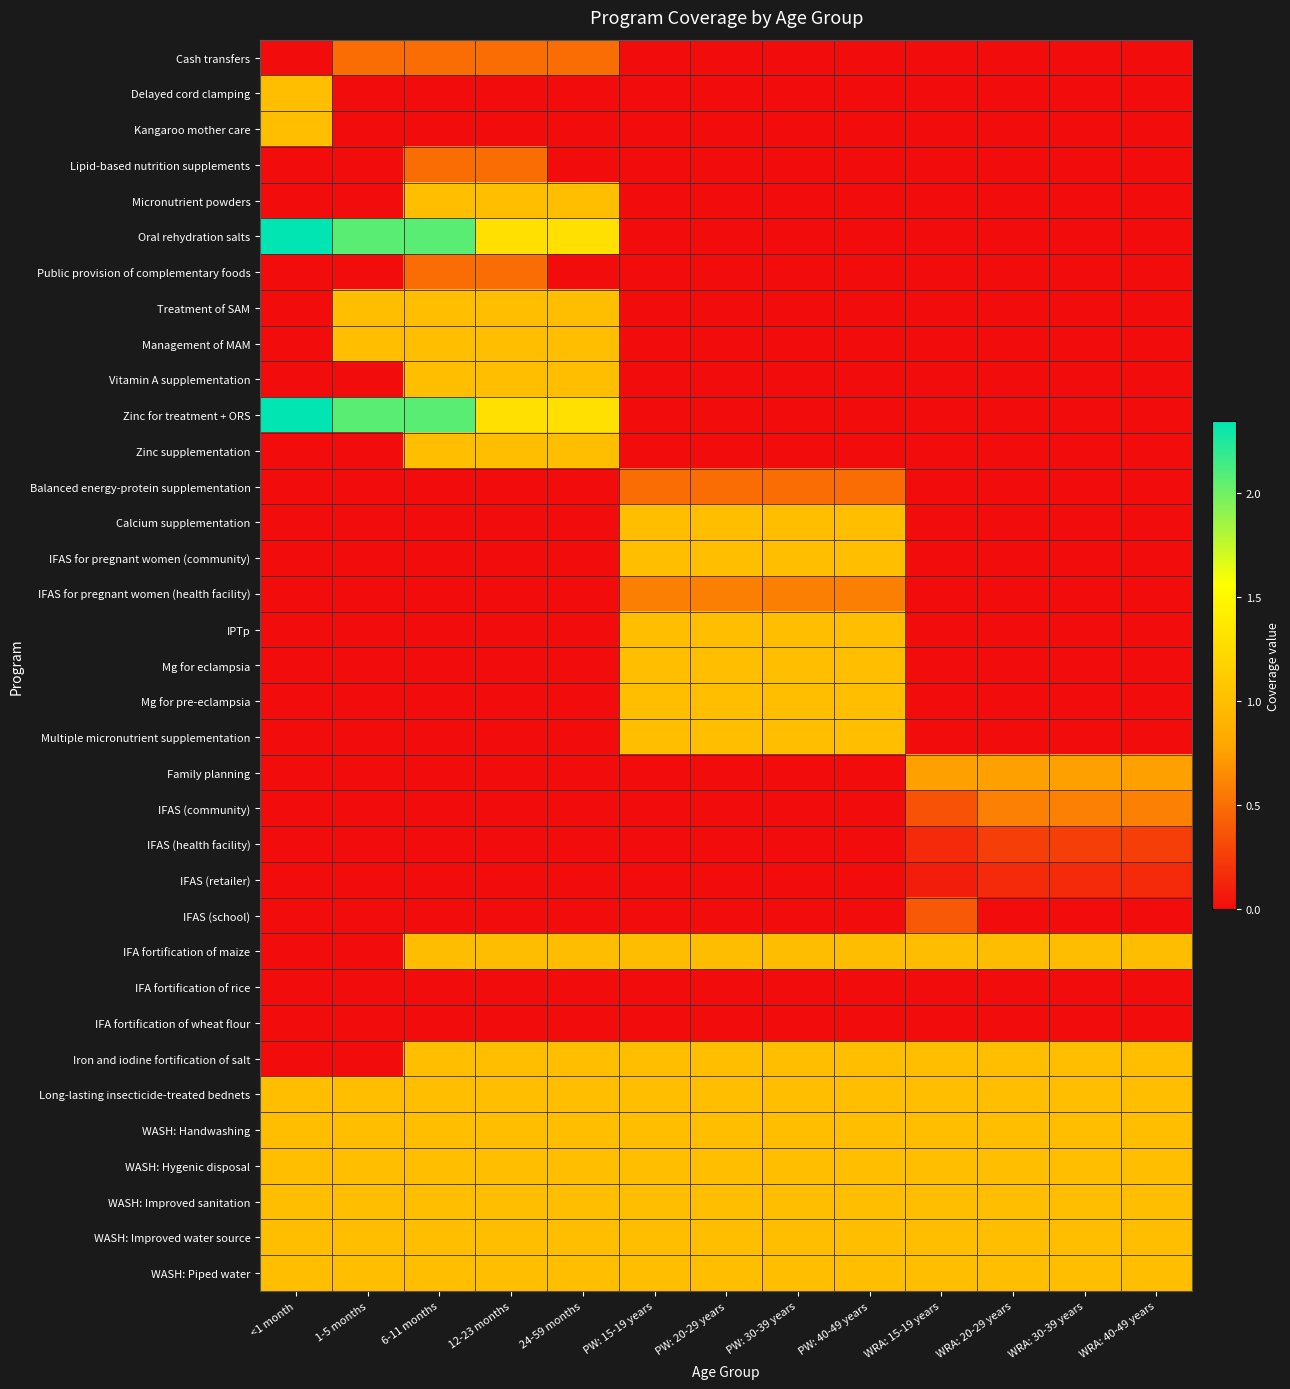

Reading left to right, extract all data points from this chart.

Cash transfers: <1 month=0.0	1-5 months=0.5	6-11 months=0.5	12-23 months=0.5	24-59 months=0.5	PW: 15-19 years=0.0	PW: 20-29 years=0.0	PW: 30-39 years=0.0	PW: 40-49 years=0.0	WRA: 15-19 years=0.0	WRA: 20-29 years=0.0	WRA: 30-39 years=0.0	WRA: 40-49 years=0.0
Delayed cord clamping: <1 month=1.0	1-5 months=0.0	6-11 months=0.0	12-23 months=0.0	24-59 months=0.0	PW: 15-19 years=0.0	PW: 20-29 years=0.0	PW: 30-39 years=0.0	PW: 40-49 years=0.0	WRA: 15-19 years=0.0	WRA: 20-29 years=0.0	WRA: 30-39 years=0.0	WRA: 40-49 years=0.0
Kangaroo mother care: <1 month=1.0	1-5 months=0.0	6-11 months=0.0	12-23 months=0.0	24-59 months=0.0	PW: 15-19 years=0.0	PW: 20-29 years=0.0	PW: 30-39 years=0.0	PW: 40-49 years=0.0	WRA: 15-19 years=0.0	WRA: 20-29 years=0.0	WRA: 30-39 years=0.0	WRA: 40-49 years=0.0
Lipid-based nutrition supplements: <1 month=0.0	1-5 months=0.0	6-11 months=0.5	12-23 months=0.5	24-59 months=0.0	PW: 15-19 years=0.0	PW: 20-29 years=0.0	PW: 30-39 years=0.0	PW: 40-49 years=0.0	WRA: 15-19 years=0.0	WRA: 20-29 years=0.0	WRA: 30-39 years=0.0	WRA: 40-49 years=0.0
Micronutrient powders: <1 month=0.0	1-5 months=0.0	6-11 months=1.0	12-23 months=1.0	24-59 months=1.0	PW: 15-19 years=0.0	PW: 20-29 years=0.0	PW: 30-39 years=0.0	PW: 40-49 years=0.0	WRA: 15-19 years=0.0	WRA: 20-29 years=0.0	WRA: 30-39 years=0.0	WRA: 40-49 years=0.0
Oral rehydration salts: <1 month=2.3	1-5 months=2.1	6-11 months=2.1	12-23 months=1.3	24-59 months=1.3	PW: 15-19 years=0.0	PW: 20-29 years=0.0	PW: 30-39 years=0.0	PW: 40-49 years=0.0	WRA: 15-19 years=0.0	WRA: 20-29 years=0.0	WRA: 30-39 years=0.0	WRA: 40-49 years=0.0
Public provision of complementary foods: <1 month=0.0	1-5 months=0.0	6-11 months=0.5	12-23 months=0.5	24-59 months=0.0	PW: 15-19 years=0.0	PW: 20-29 years=0.0	PW: 30-39 years=0.0	PW: 40-49 years=0.0	WRA: 15-19 years=0.0	WRA: 20-29 years=0.0	WRA: 30-39 years=0.0	WRA: 40-49 years=0.0
Treatment of SAM: <1 month=0.0	1-5 months=1.0	6-11 months=1.0	12-23 months=1.0	24-59 months=1.0	PW: 15-19 years=0.0	PW: 20-29 years=0.0	PW: 30-39 years=0.0	PW: 40-49 years=0.0	WRA: 15-19 years=0.0	WRA: 20-29 years=0.0	WRA: 30-39 years=0.0	WRA: 40-49 years=0.0
Management of MAM: <1 month=0.0	1-5 months=1.0	6-11 months=1.0	12-23 months=1.0	24-59 months=1.0	PW: 15-19 years=0.0	PW: 20-29 years=0.0	PW: 30-39 years=0.0	PW: 40-49 years=0.0	WRA: 15-19 years=0.0	WRA: 20-29 years=0.0	WRA: 30-39 years=0.0	WRA: 40-49 years=0.0
Vitamin A supplementation: <1 month=0.0	1-5 months=0.0	6-11 months=1.0	12-23 months=1.0	24-59 months=1.0	PW: 15-19 years=0.0	PW: 20-29 years=0.0	PW: 30-39 years=0.0	PW: 40-49 years=0.0	WRA: 15-19 years=0.0	WRA: 20-29 years=0.0	WRA: 30-39 years=0.0	WRA: 40-49 years=0.0
Zinc for treatment + ORS: <1 month=2.3	1-5 months=2.1	6-11 months=2.1	12-23 months=1.3	24-59 months=1.3	PW: 15-19 years=0.0	PW: 20-29 years=0.0	PW: 30-39 years=0.0	PW: 40-49 years=0.0	WRA: 15-19 years=0.0	WRA: 20-29 years=0.0	WRA: 30-39 years=0.0	WRA: 40-49 years=0.0
Zinc supplementation: <1 month=0.0	1-5 months=0.0	6-11 months=1.0	12-23 months=1.0	24-59 months=1.0	PW: 15-19 years=0.0	PW: 20-29 years=0.0	PW: 30-39 years=0.0	PW: 40-49 years=0.0	WRA: 15-19 years=0.0	WRA: 20-29 years=0.0	WRA: 30-39 years=0.0	WRA: 40-49 years=0.0
Balanced energy-protein supplementation: <1 month=0.0	1-5 months=0.0	6-11 months=0.0	12-23 months=0.0	24-59 months=0.0	PW: 15-19 years=0.5	PW: 20-29 years=0.5	PW: 30-39 years=0.5	PW: 40-49 years=0.5	WRA: 15-19 years=0.0	WRA: 20-29 years=0.0	WRA: 30-39 years=0.0	WRA: 40-49 years=0.0
Calcium supplementation: <1 month=0.0	1-5 months=0.0	6-11 months=0.0	12-23 months=0.0	24-59 months=0.0	PW: 15-19 years=1.0	PW: 20-29 years=1.0	PW: 30-39 years=1.0	PW: 40-49 years=1.0	WRA: 15-19 years=0.0	WRA: 20-29 years=0.0	WRA: 30-39 years=0.0	WRA: 40-49 years=0.0
IFAS for pregnant women (community): <1 month=0.0	1-5 months=0.0	6-11 months=0.0	12-23 months=0.0	24-59 months=0.0	PW: 15-19 years=1.0	PW: 20-29 years=1.0	PW: 30-39 years=1.0	PW: 40-49 years=1.0	WRA: 15-19 years=0.0	WRA: 20-29 years=0.0	WRA: 30-39 years=0.0	WRA: 40-49 years=0.0
IFAS for pregnant women (health facility): <1 month=0.0	1-5 months=0.0	6-11 months=0.0	12-23 months=0.0	24-59 months=0.0	PW: 15-19 years=0.6	PW: 20-29 years=0.6	PW: 30-39 years=0.6	PW: 40-49 years=0.6	WRA: 15-19 years=0.0	WRA: 20-29 years=0.0	WRA: 30-39 years=0.0	WRA: 40-49 years=0.0
IPTp: <1 month=0.0	1-5 months=0.0	6-11 months=0.0	12-23 months=0.0	24-59 months=0.0	PW: 15-19 years=1.0	PW: 20-29 years=1.0	PW: 30-39 years=1.0	PW: 40-49 years=1.0	WRA: 15-19 years=0.0	WRA: 20-29 years=0.0	WRA: 30-39 years=0.0	WRA: 40-49 years=0.0
Mg for eclampsia: <1 month=0.0	1-5 months=0.0	6-11 months=0.0	12-23 months=0.0	24-59 months=0.0	PW: 15-19 years=1.0	PW: 20-29 years=1.0	PW: 30-39 years=1.0	PW: 40-49 years=1.0	WRA: 15-19 years=0.0	WRA: 20-29 years=0.0	WRA: 30-39 years=0.0	WRA: 40-49 years=0.0
Mg for pre-eclampsia: <1 month=0.0	1-5 months=0.0	6-11 months=0.0	12-23 months=0.0	24-59 months=0.0	PW: 15-19 years=1.0	PW: 20-29 years=1.0	PW: 30-39 years=1.0	PW: 40-49 years=1.0	WRA: 15-19 years=0.0	WRA: 20-29 years=0.0	WRA: 30-39 years=0.0	WRA: 40-49 years=0.0
Multiple micronutrient supplementation: <1 month=0.0	1-5 months=0.0	6-11 months=0.0	12-23 months=0.0	24-59 months=0.0	PW: 15-19 years=1.0	PW: 20-29 years=1.0	PW: 30-39 years=1.0	PW: 40-49 years=1.0	WRA: 15-19 years=0.0	WRA: 20-29 years=0.0	WRA: 30-39 years=0.0	WRA: 40-49 years=0.0
Family planning: <1 month=0.0	1-5 months=0.0	6-11 months=0.0	12-23 months=0.0	24-59 months=0.0	PW: 15-19 years=0.0	PW: 20-29 years=0.0	PW: 30-39 years=0.0	PW: 40-49 years=0.0	WRA: 15-19 years=0.8	WRA: 20-29 years=0.8	WRA: 30-39 years=0.8	WRA: 40-49 years=0.8
IFAS (community): <1 month=0.0	1-5 months=0.0	6-11 months=0.0	12-23 months=0.0	24-59 months=0.0	PW: 15-19 years=0.0	PW: 20-29 years=0.0	PW: 30-39 years=0.0	PW: 40-49 years=0.0	WRA: 15-19 years=0.4	WRA: 20-29 years=0.6	WRA: 30-39 years=0.6	WRA: 40-49 years=0.6
IFAS (health facility): <1 month=0.0	1-5 months=0.0	6-11 months=0.0	12-23 months=0.0	24-59 months=0.0	PW: 15-19 years=0.0	PW: 20-29 years=0.0	PW: 30-39 years=0.0	PW: 40-49 years=0.0	WRA: 15-19 years=0.2	WRA: 20-29 years=0.3	WRA: 30-39 years=0.3	WRA: 40-49 years=0.3
IFAS (retailer): <1 month=0.0	1-5 months=0.0	6-11 months=0.0	12-23 months=0.0	24-59 months=0.0	PW: 15-19 years=0.0	PW: 20-29 years=0.0	PW: 30-39 years=0.0	PW: 40-49 years=0.0	WRA: 15-19 years=0.1	WRA: 20-29 years=0.2	WRA: 30-39 years=0.2	WRA: 40-49 years=0.2
IFAS (school): <1 month=0.0	1-5 months=0.0	6-11 months=0.0	12-23 months=0.0	24-59 months=0.0	PW: 15-19 years=0.0	PW: 20-29 years=0.0	PW: 30-39 years=0.0	PW: 40-49 years=0.0	WRA: 15-19 years=0.4	WRA: 20-29 years=0.0	WRA: 30-39 years=0.0	WRA: 40-49 years=0.0
IFA fortification of maize: <1 month=0.0	1-5 months=0.0	6-11 months=1.0	12-23 months=1.0	24-59 months=1.0	PW: 15-19 years=1.0	PW: 20-29 years=1.0	PW: 30-39 years=1.0	PW: 40-49 years=1.0	WRA: 15-19 years=1.0	WRA: 20-29 years=1.0	WRA: 30-39 years=1.0	WRA: 40-49 years=1.0
IFA fortification of rice: <1 month=0.0	1-5 months=0.0	6-11 months=0.0	12-23 months=0.0	24-59 months=0.0	PW: 15-19 years=0.0	PW: 20-29 years=0.0	PW: 30-39 years=0.0	PW: 40-49 years=0.0	WRA: 15-19 years=0.0	WRA: 20-29 years=0.0	WRA: 30-39 years=0.0	WRA: 40-49 years=0.0
IFA fortification of wheat flour: <1 month=0.0	1-5 months=0.0	6-11 months=0.0	12-23 months=0.0	24-59 months=0.0	PW: 15-19 years=0.0	PW: 20-29 years=0.0	PW: 30-39 years=0.0	PW: 40-49 years=0.0	WRA: 15-19 years=0.0	WRA: 20-29 years=0.0	WRA: 30-39 years=0.0	WRA: 40-49 years=0.0
Iron and iodine fortification of salt: <1 month=0.0	1-5 months=0.0	6-11 months=1.0	12-23 months=1.0	24-59 months=1.0	PW: 15-19 years=1.0	PW: 20-29 years=1.0	PW: 30-39 years=1.0	PW: 40-49 years=1.0	WRA: 15-19 years=1.0	WRA: 20-29 years=1.0	WRA: 30-39 years=1.0	WRA: 40-49 years=1.0
Long-lasting insecticide-treated bednets: <1 month=1.0	1-5 months=1.0	6-11 months=1.0	12-23 months=1.0	24-59 months=1.0	PW: 15-19 years=1.0	PW: 20-29 years=1.0	PW: 30-39 years=1.0	PW: 40-49 years=1.0	WRA: 15-19 years=1.0	WRA: 20-29 years=1.0	WRA: 30-39 years=1.0	WRA: 40-49 years=1.0
WASH: Handwashing: <1 month=1.0	1-5 months=1.0	6-11 months=1.0	12-23 months=1.0	24-59 months=1.0	PW: 15-19 years=1.0	PW: 20-29 years=1.0	PW: 30-39 years=1.0	PW: 40-49 years=1.0	WRA: 15-19 years=1.0	WRA: 20-29 years=1.0	WRA: 30-39 years=1.0	WRA: 40-49 years=1.0
WASH: Hygenic disposal: <1 month=1.0	1-5 months=1.0	6-11 months=1.0	12-23 months=1.0	24-59 months=1.0	PW: 15-19 years=1.0	PW: 20-29 years=1.0	PW: 30-39 years=1.0	PW: 40-49 years=1.0	WRA: 15-19 years=1.0	WRA: 20-29 years=1.0	WRA: 30-39 years=1.0	WRA: 40-49 years=1.0
WASH: Improved sanitation: <1 month=1.0	1-5 months=1.0	6-11 months=1.0	12-23 months=1.0	24-59 months=1.0	PW: 15-19 years=1.0	PW: 20-29 years=1.0	PW: 30-39 years=1.0	PW: 40-49 years=1.0	WRA: 15-19 years=1.0	WRA: 20-29 years=1.0	WRA: 30-39 years=1.0	WRA: 40-49 years=1.0
WASH: Improved water source: <1 month=1.0	1-5 months=1.0	6-11 months=1.0	12-23 months=1.0	24-59 months=1.0	PW: 15-19 years=1.0	PW: 20-29 years=1.0	PW: 30-39 years=1.0	PW: 40-49 years=1.0	WRA: 15-19 years=1.0	WRA: 20-29 years=1.0	WRA: 30-39 years=1.0	WRA: 40-49 years=1.0
WASH: Piped water: <1 month=1.0	1-5 months=1.0	6-11 months=1.0	12-23 months=1.0	24-59 months=1.0	PW: 15-19 years=1.0	PW: 20-29 years=1.0	PW: 30-39 years=1.0	PW: 40-49 years=1.0	WRA: 15-19 years=1.0	WRA: 20-29 years=1.0	WRA: 30-39 years=1.0	WRA: 40-49 years=1.0